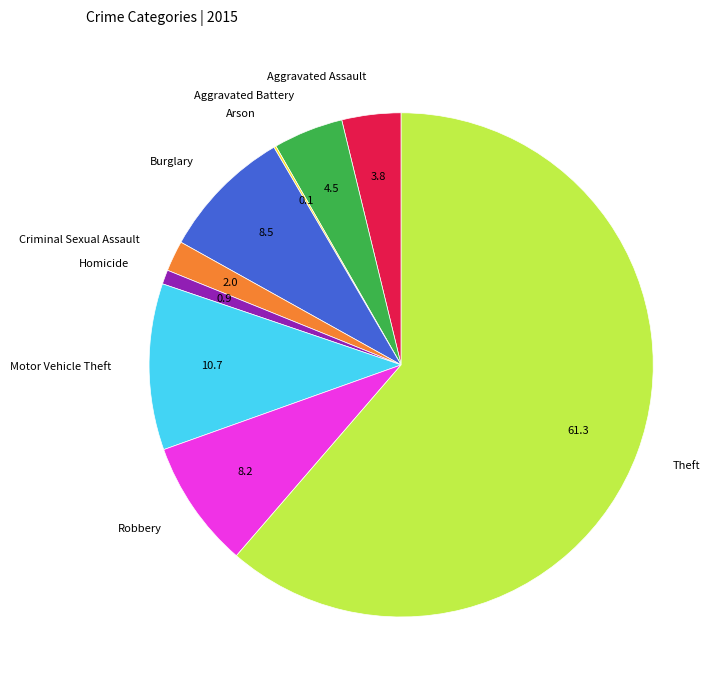

Approximately how many times larger is the value at Burglary compared to Motor Vehicle Theft?

0.8